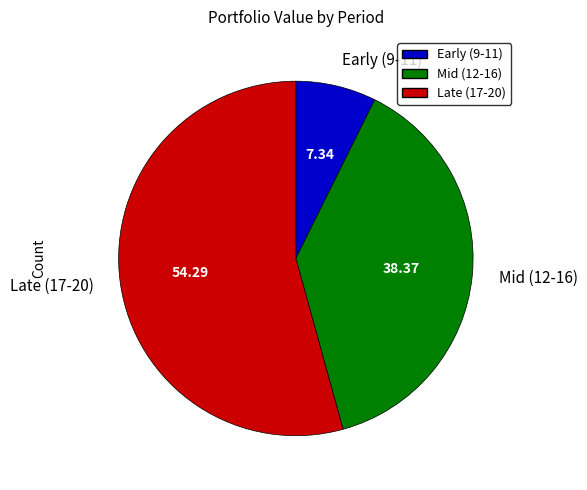

What is the largest slice in the pie chart?

Late (17-20)